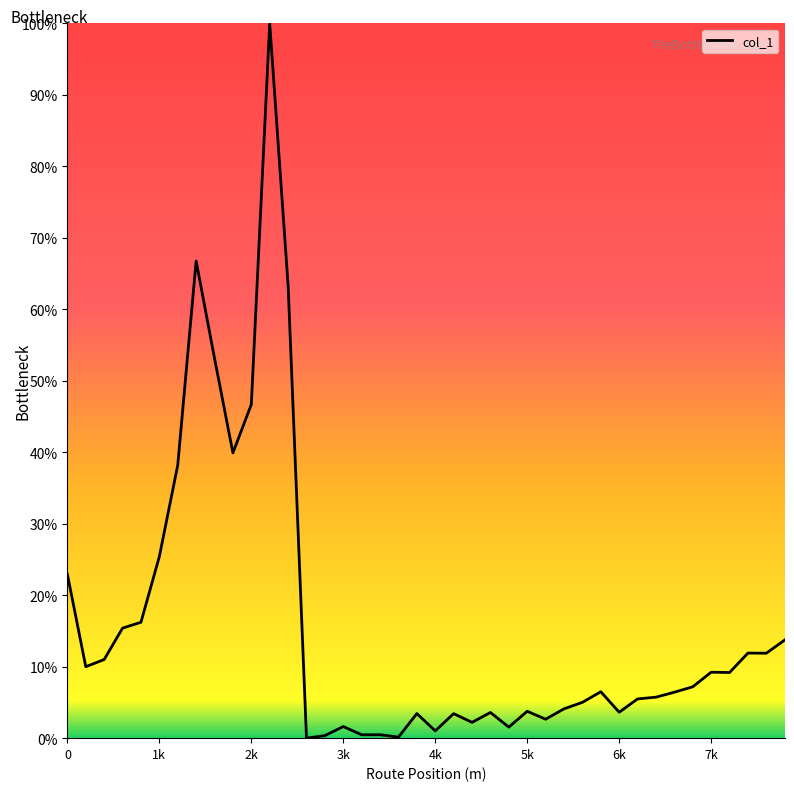

Does the chart display data point markers on the line(s)?

No